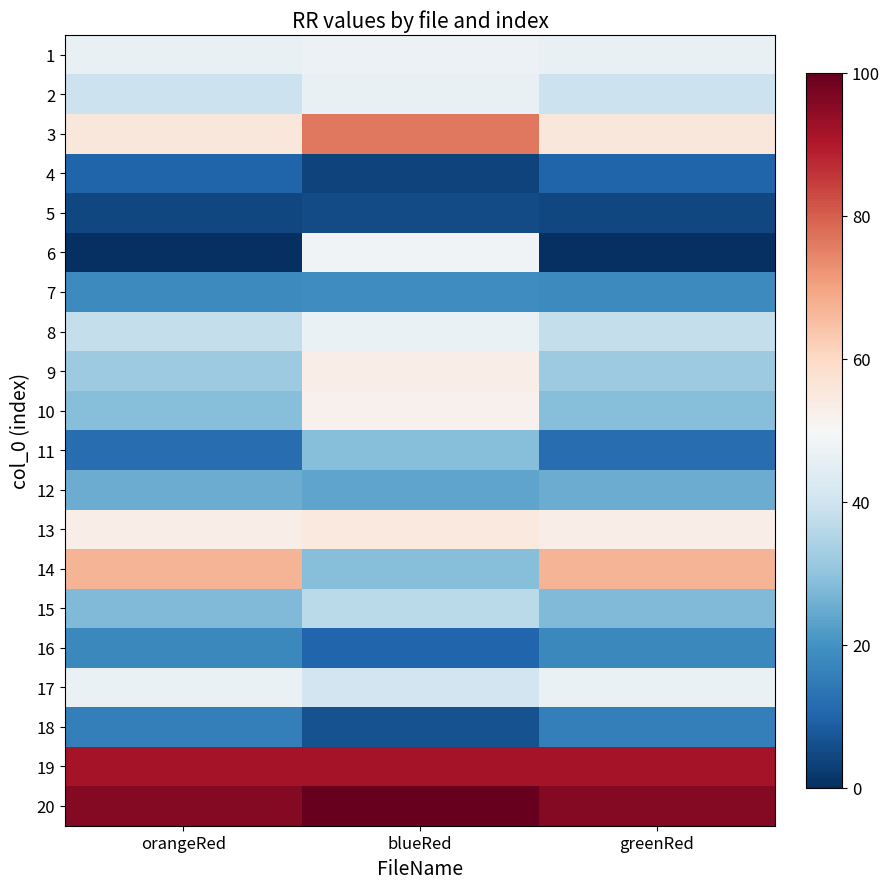

At which category does the chart reach its minimum across all series?

orangeRed